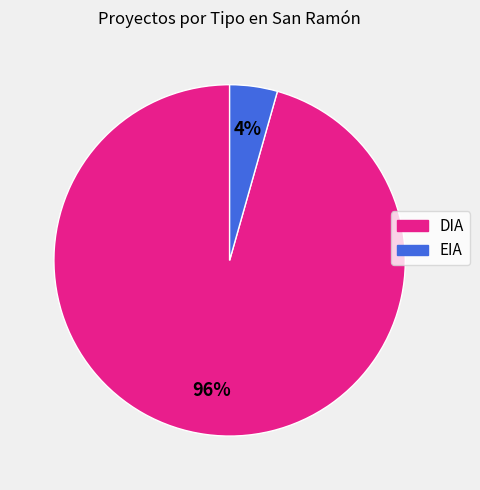

Does EIA account for over 50% of the chart?

No